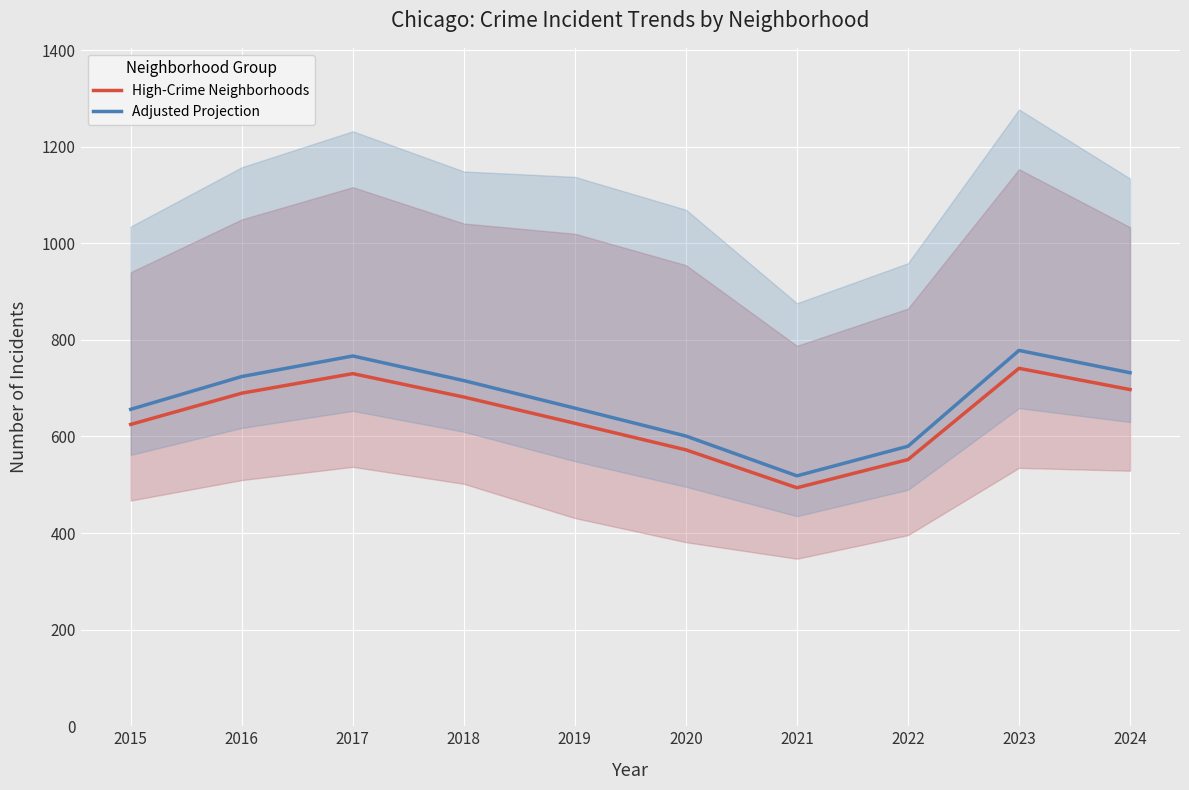

True or false: High-Crime Neighborhoods has a value of 741.2 at 2023.

True